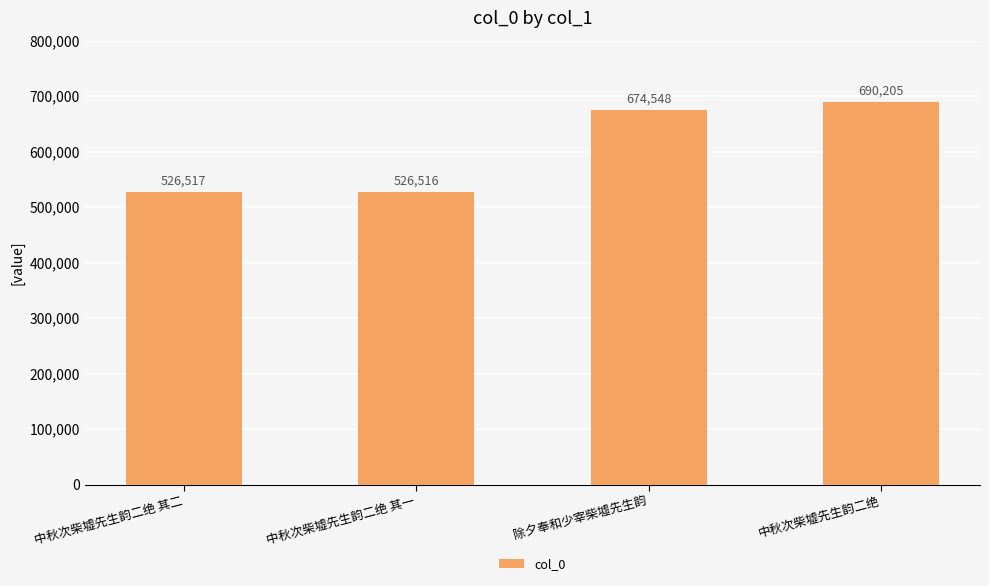

What is the smallest value displayed?

526516